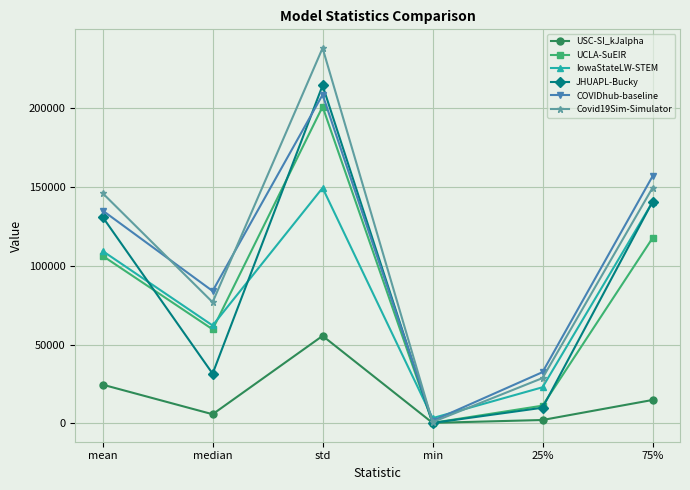

True or false: USC-SI_kJalpha has more than 2 points higher than both neighbors.

False